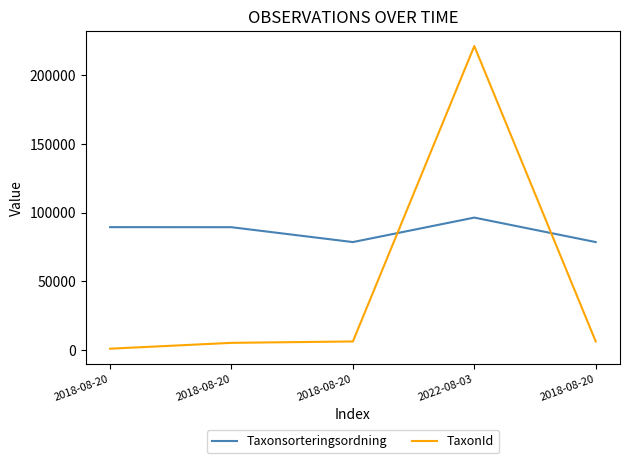

Does the chart have visible grid lines?

No